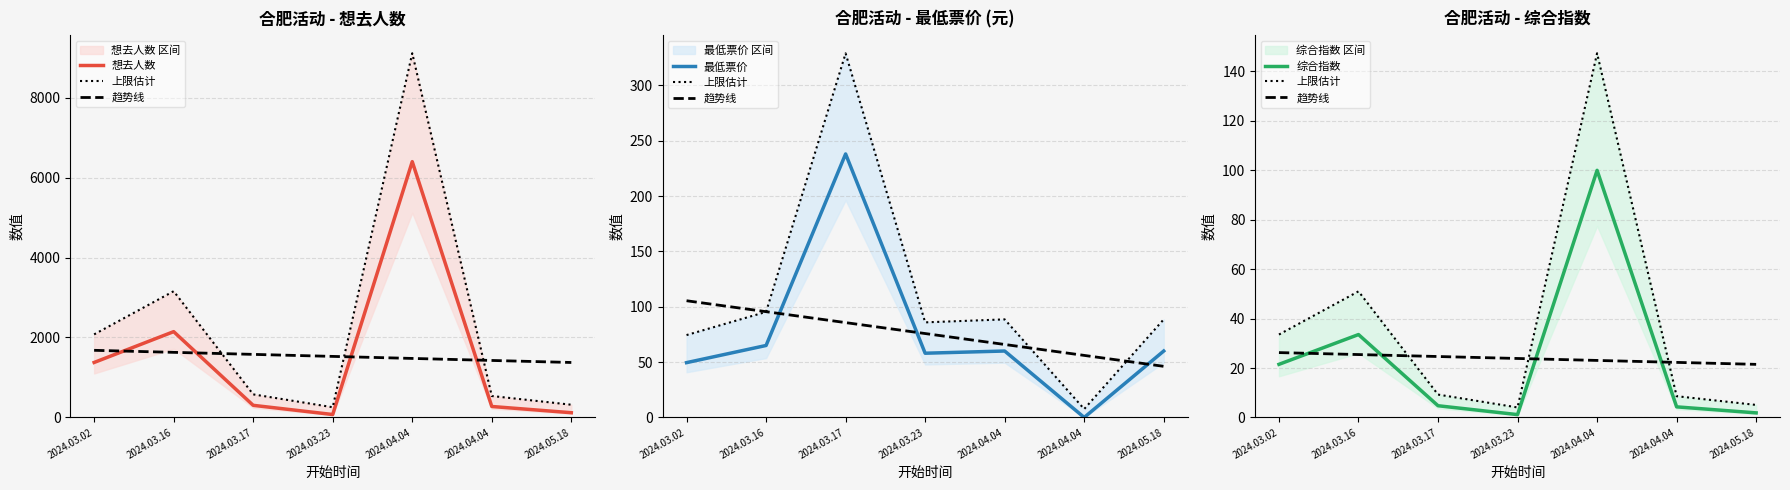

True or false: 想去人数 and 趋势线 intersect in this chart.

False